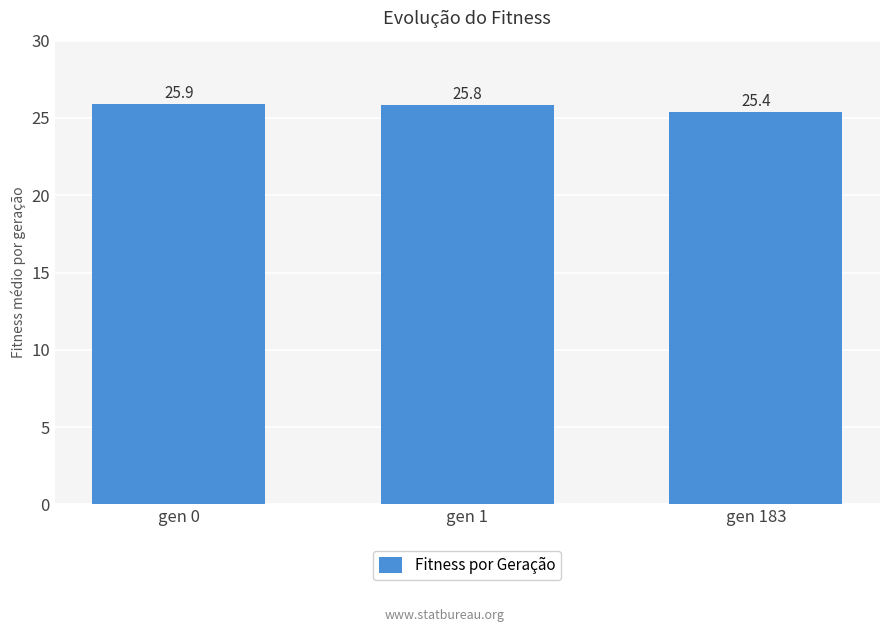

How many categories are shown in the chart?

3